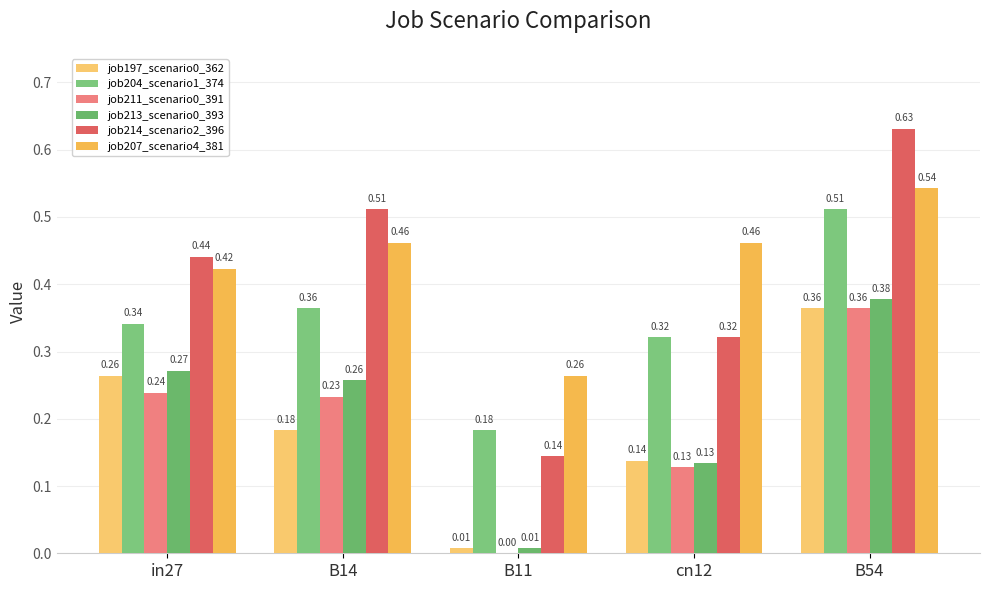

Count the number of categories in the chart.

5